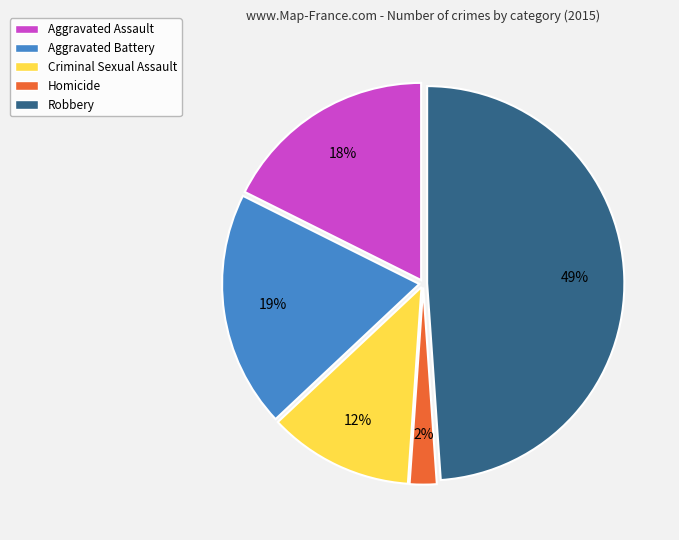

To the nearest percent, what is the average slice percentage?

20%